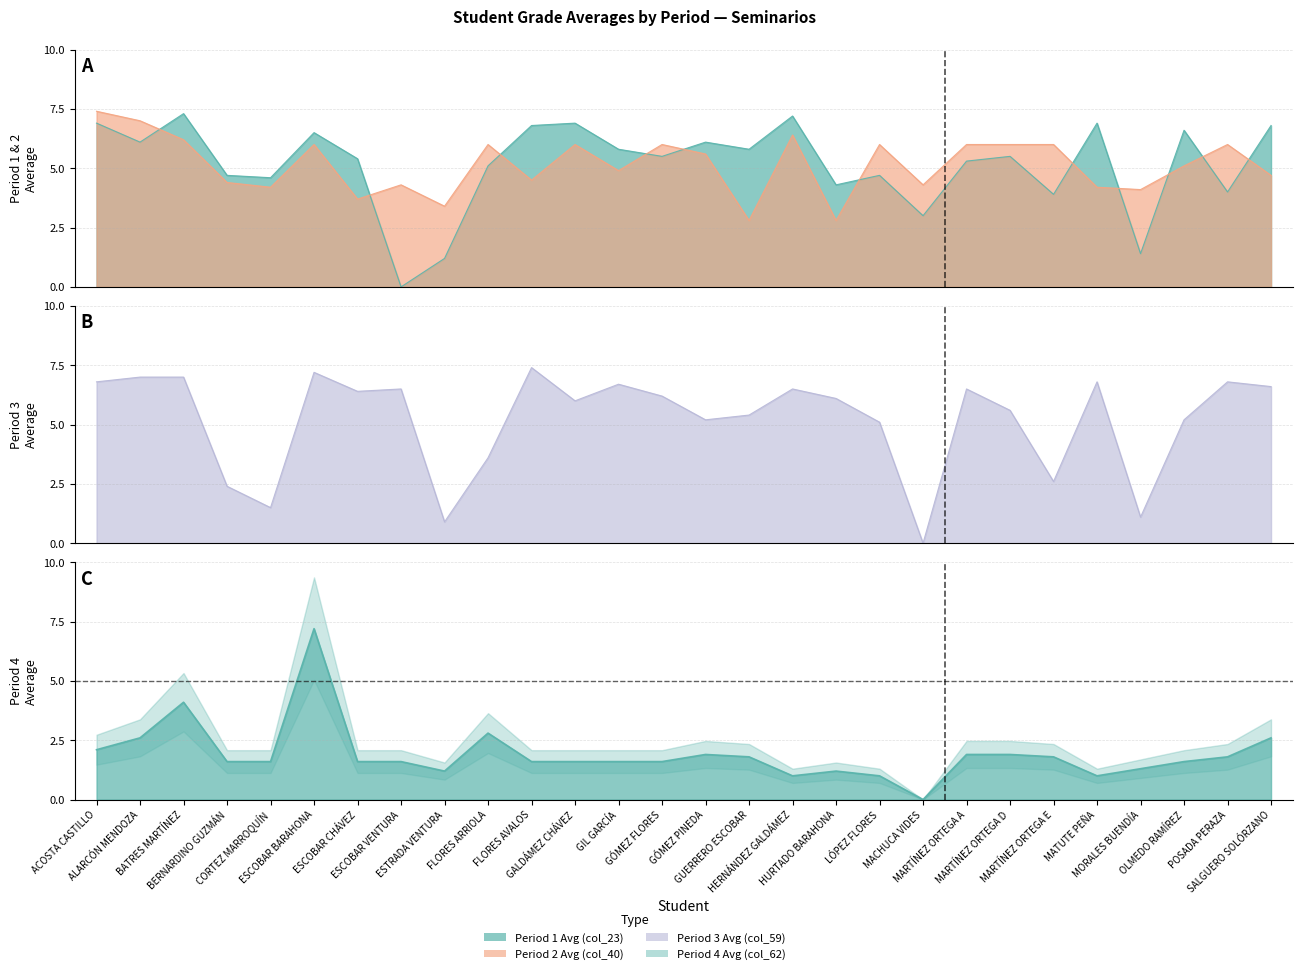

The value of Period 4 Avg (col_62) at ESCOBAR VENTURA is 1.6. True or false?

True